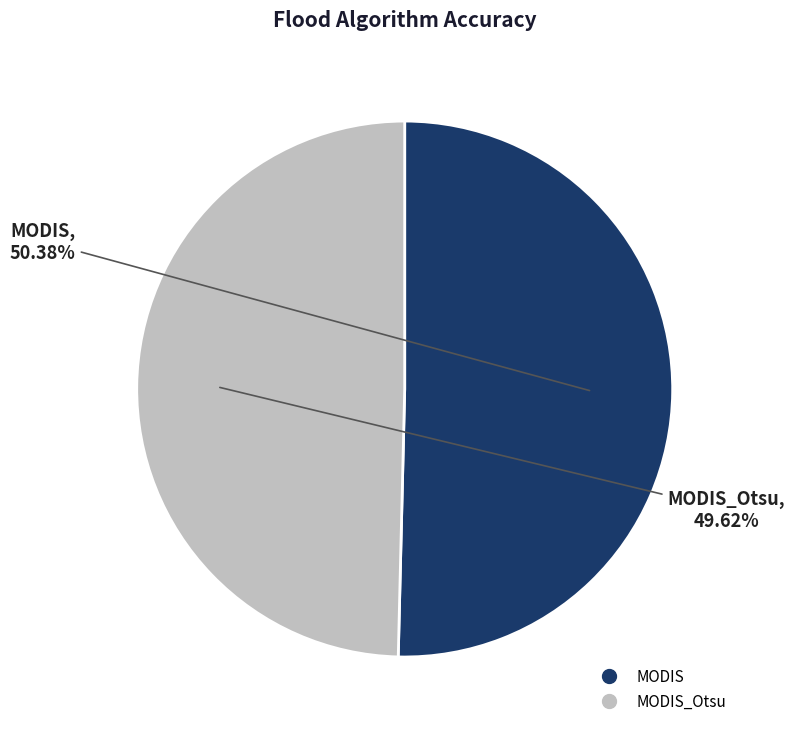

How many slices are in this pie chart?

2